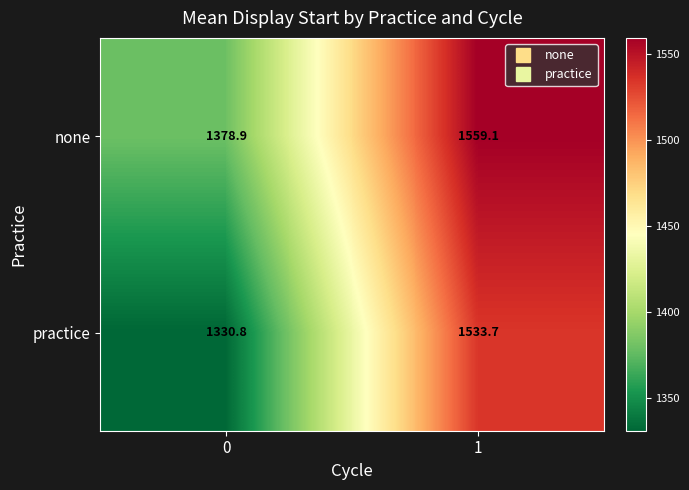

What is the total value across all series at 0?

2709.7